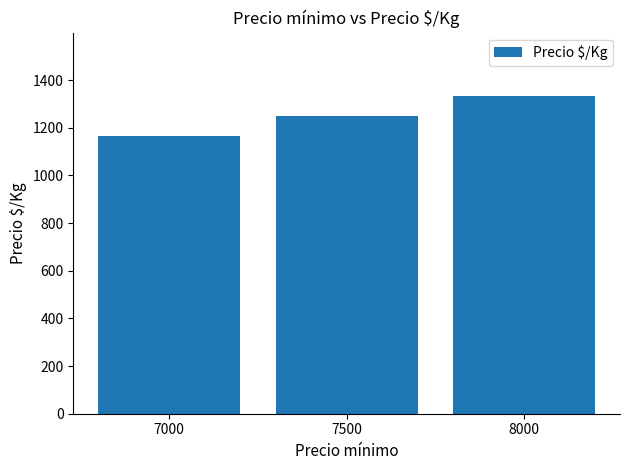

How many values are below 1250?

1